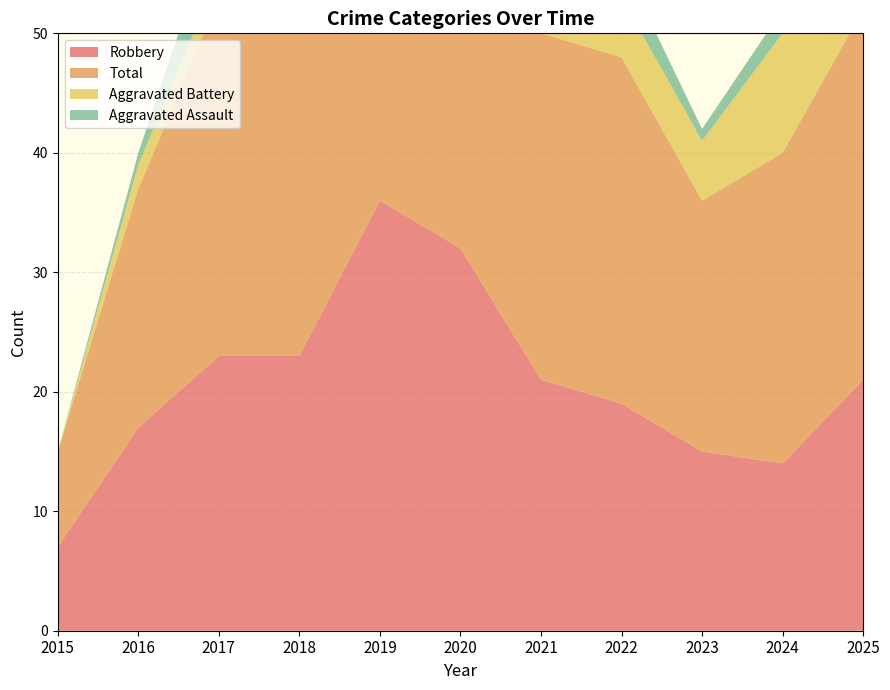

Reading left to right, extract all data points from this chart.

Robbery: 2015=7	2016=17	2017=23	2018=23	2019=36	2020=32	2021=21	2022=19	2023=15	2024=14	2025=21
Total: 2015=8	2016=20	2017=30	2018=32	2019=41	2020=39	2021=29	2022=29	2023=21	2024=26	2025=31
Aggravated Battery: 2015=0	2016=2	2017=2	2018=2	2019=3	2020=4	2021=7	2022=5	2023=5	2024=10	2025=6
Aggravated Assault: 2015=0	2016=1	2017=5	2018=6	2019=1	2020=3	2021=1	2022=3	2023=1	2024=2	2025=4